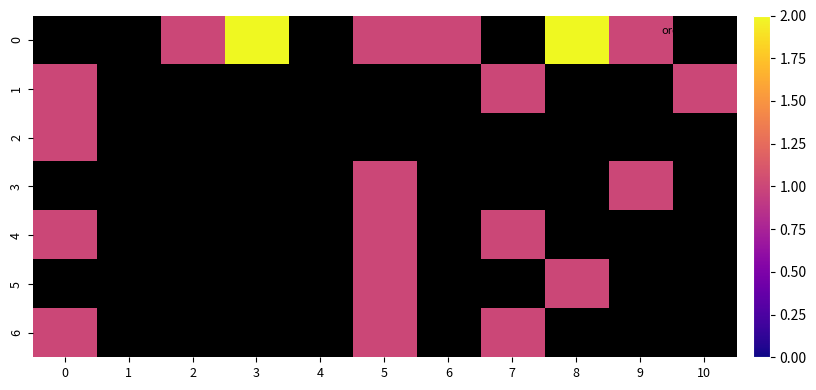

What is the maximum value shown in the chart?

2